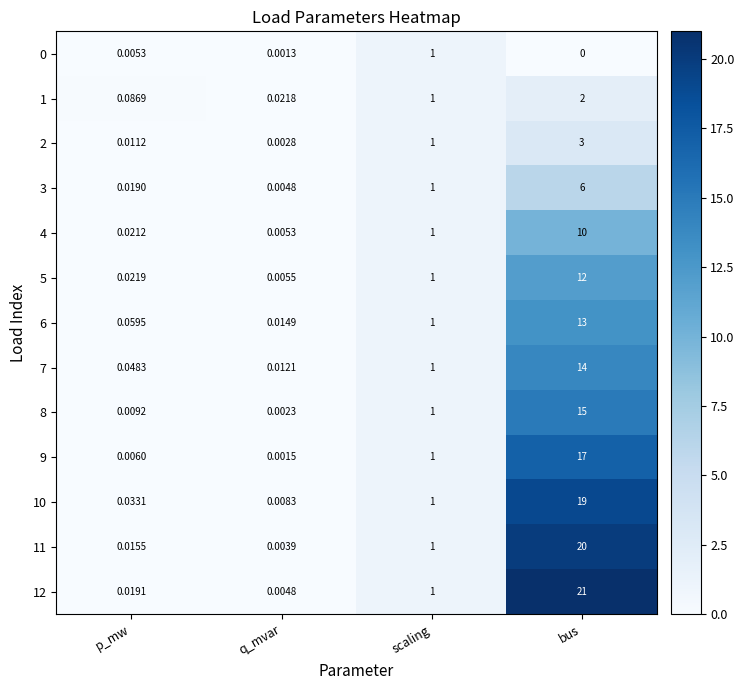

At which category does the chart reach its peak across all series?

bus